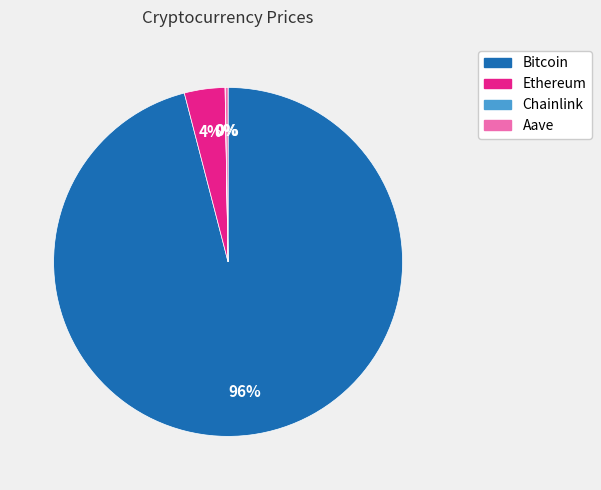

Which category accounts for the majority?

Bitcoin